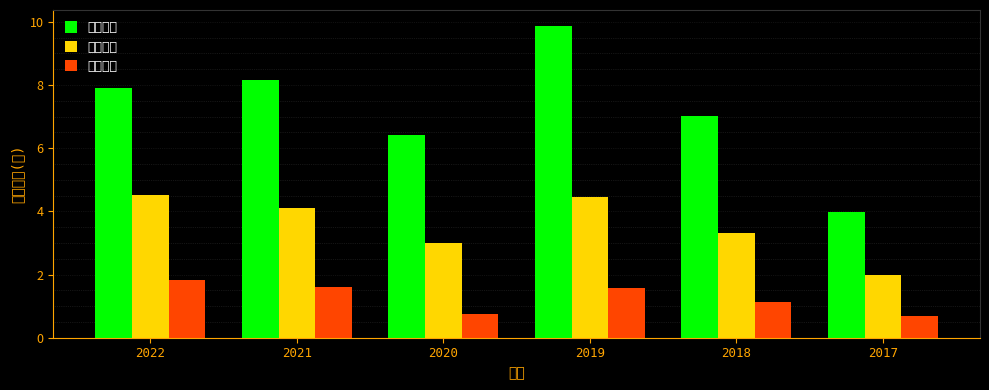

What is the value of the 營業收入 bar at the 1st from the left?

7.9